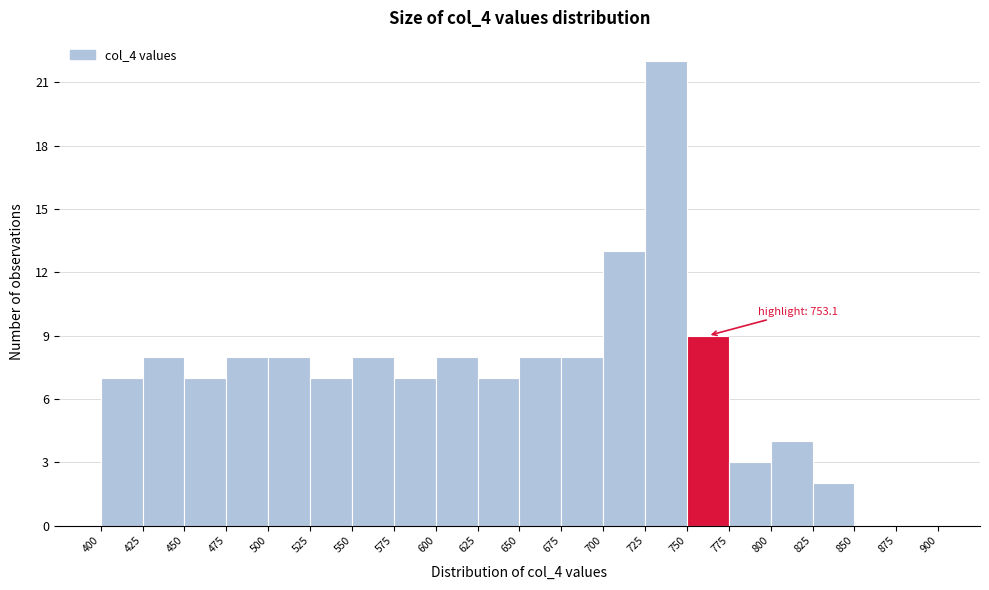

Over which range of the x-axis is the bar tallest?

725 to 750